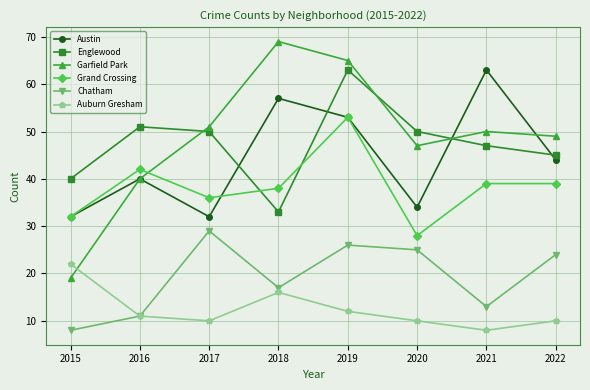

How many series are shown in this chart?

6